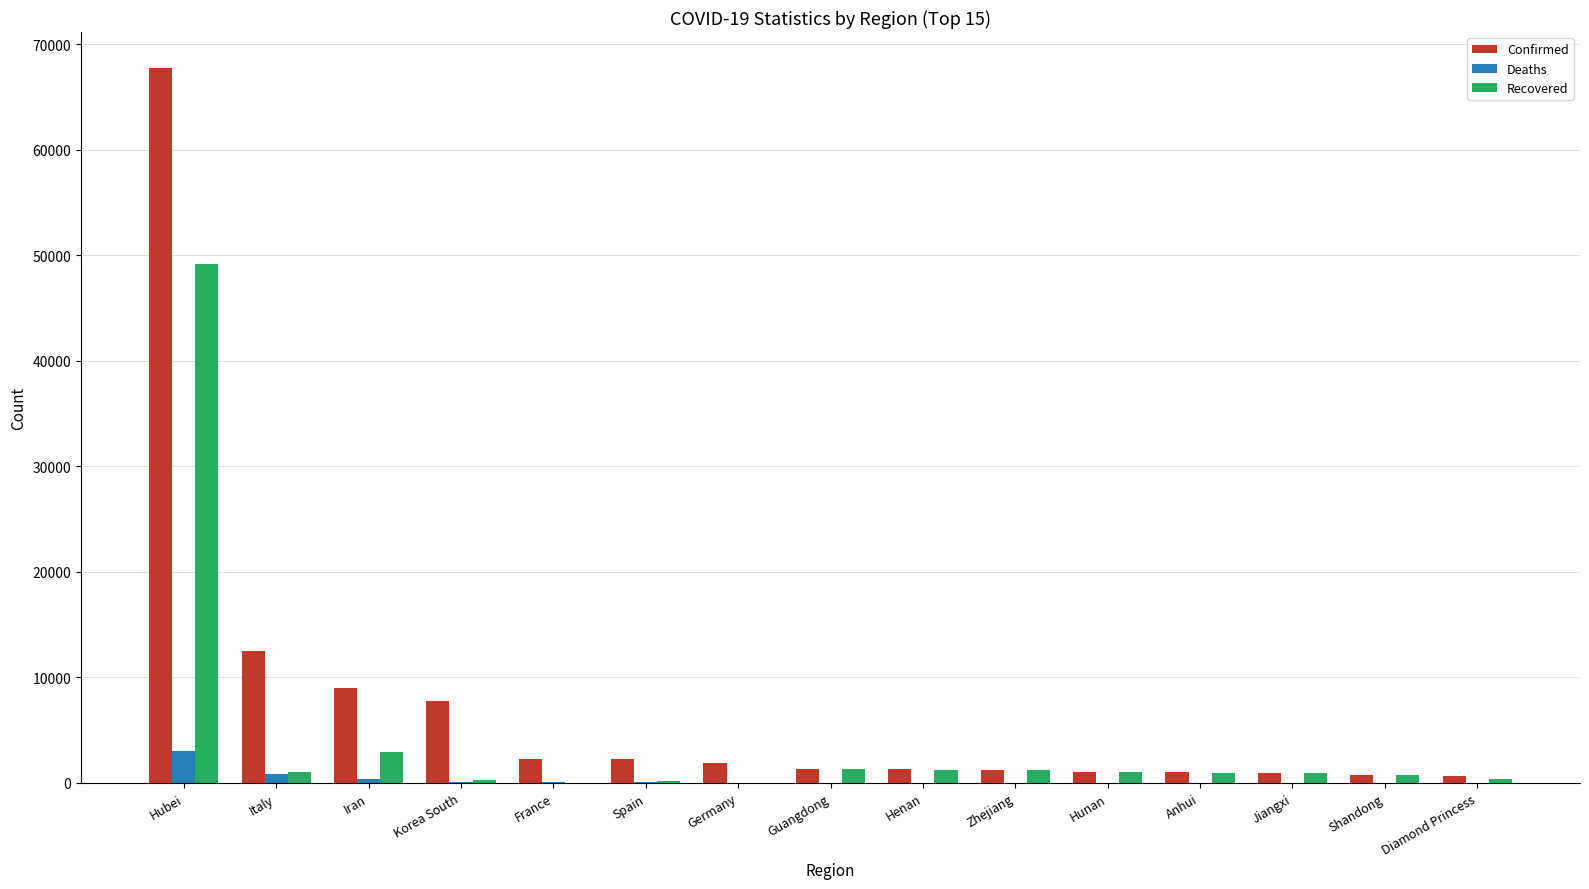

What are all the series names shown in the legend?

Confirmed, Deaths, Recovered